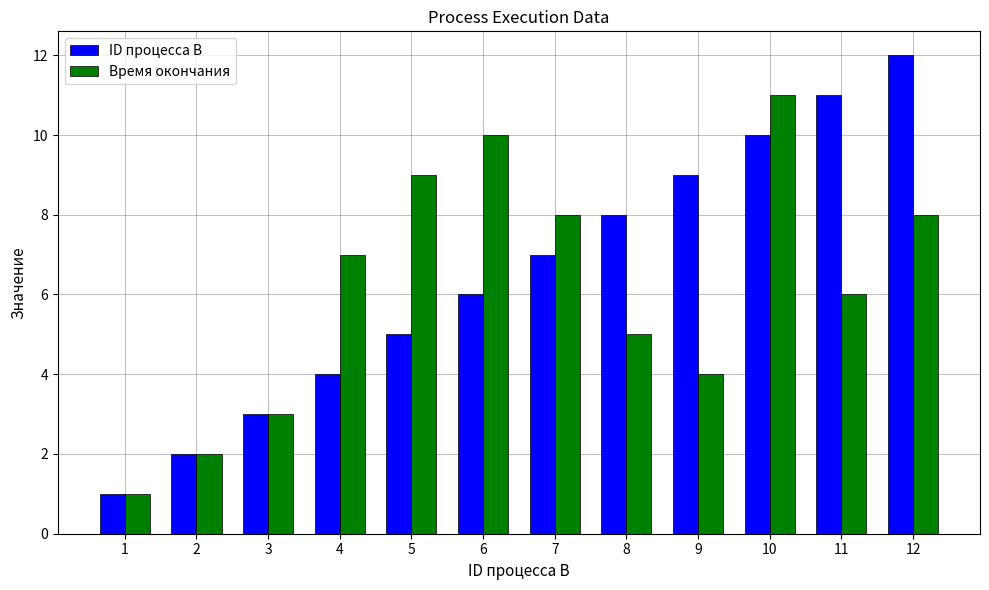

At which label is Время окончания closest to 6?

11